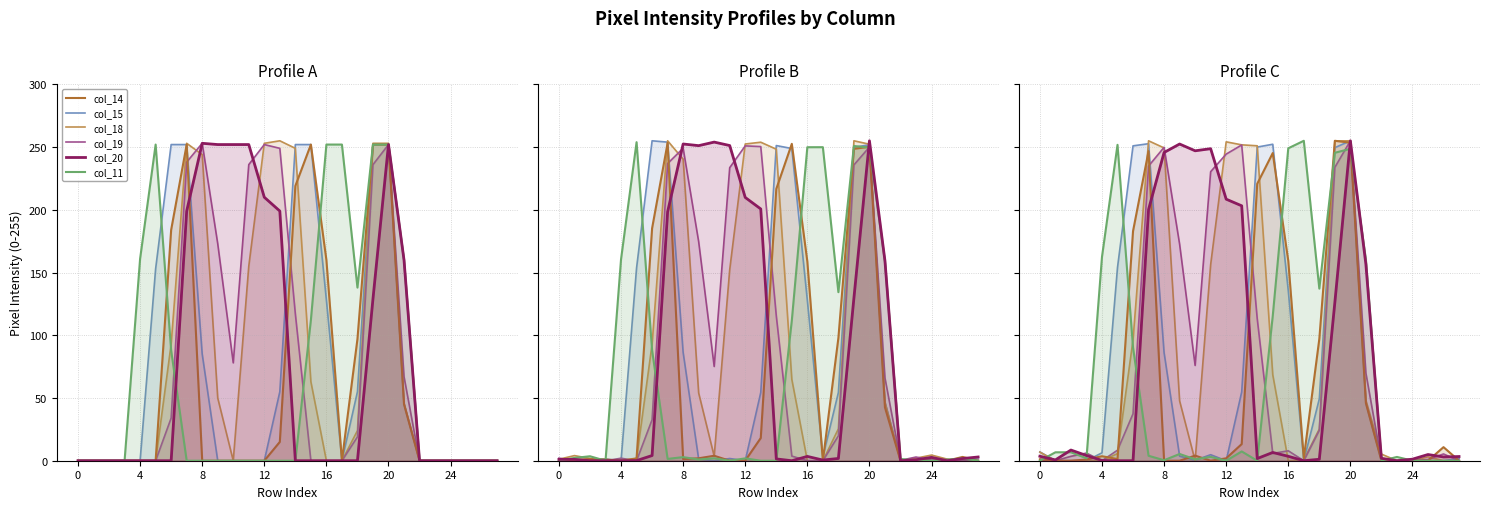

What are all the series names shown in the legend?

col_14, col_15, col_18, col_19, col_20, col_11